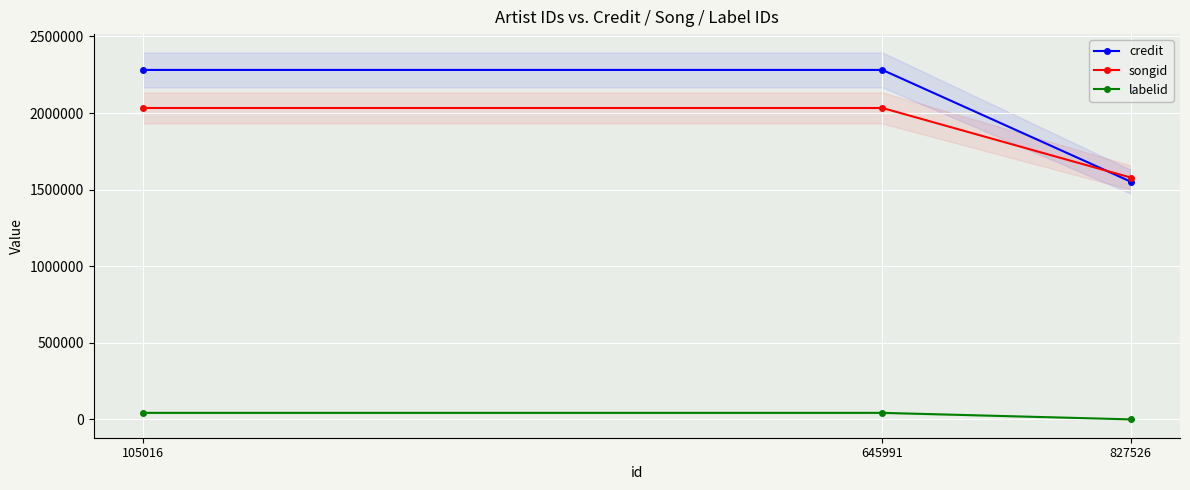

Which category has the lowest value in the labelid series?

827526